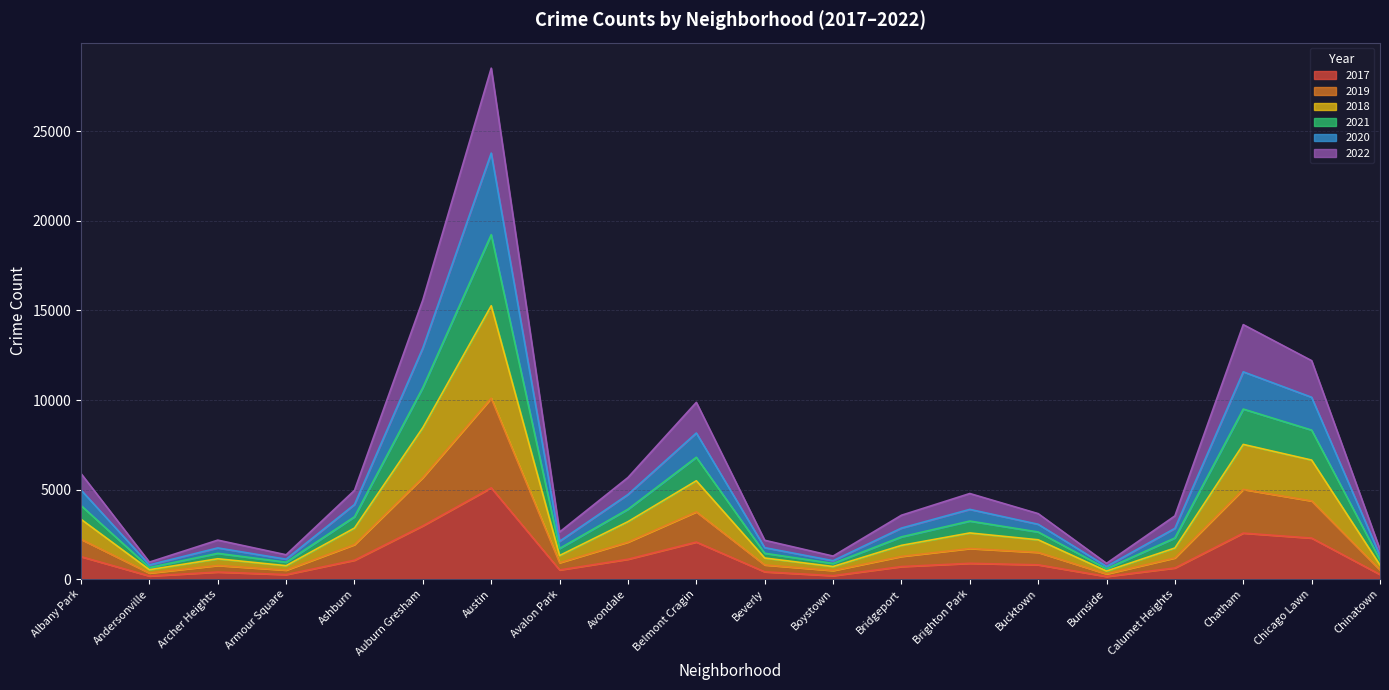

What are all the series names shown in the legend?

2017, 2019, 2018, 2021, 2020, 2022